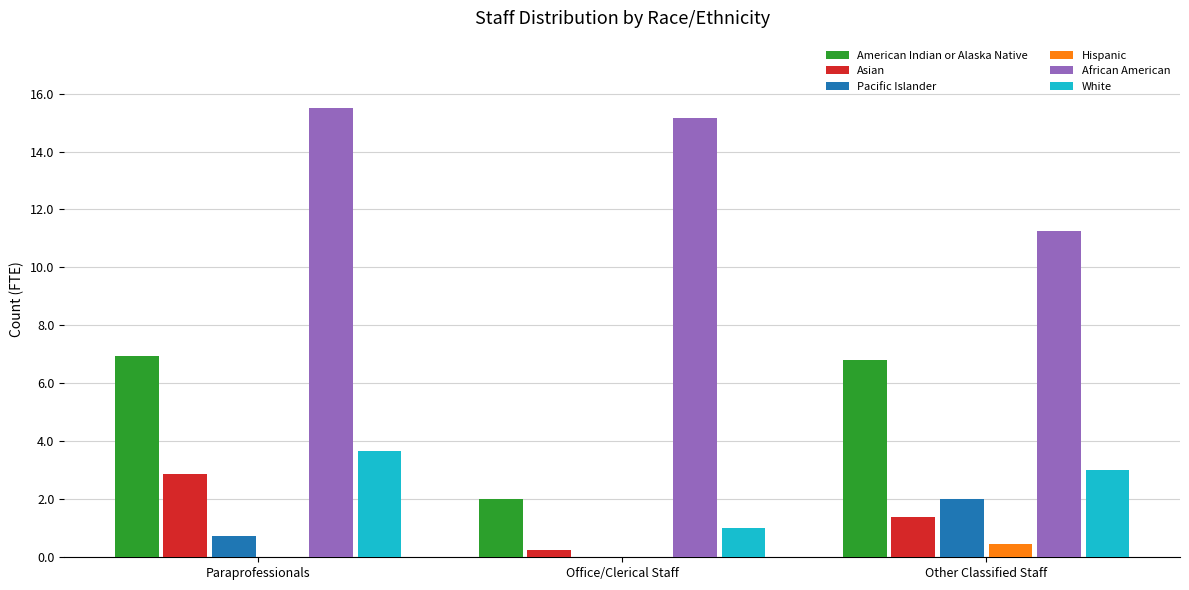

How many groups of bars are there?

3